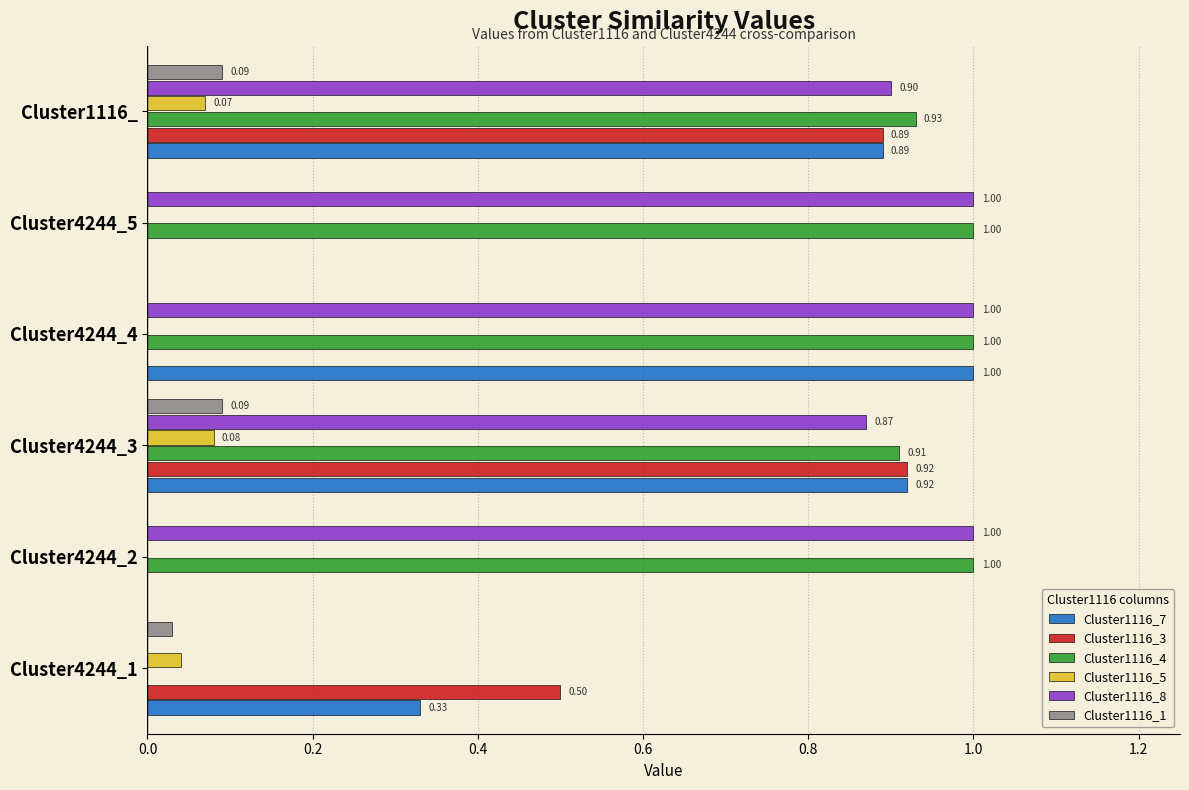

Which series has the largest total across all categories?

Cluster1116_4